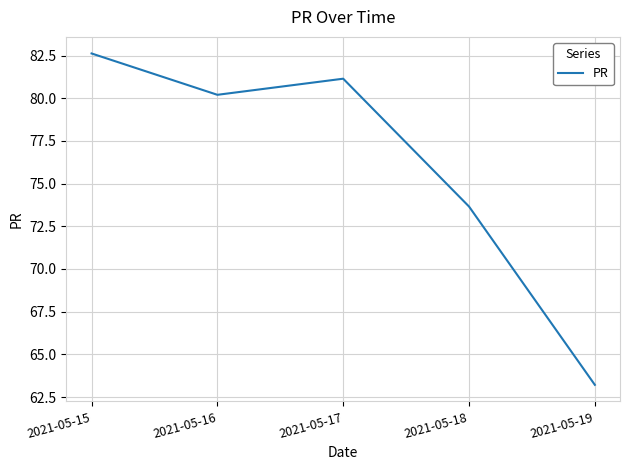

At which category does the data reach its first local valley?

2021-05-16